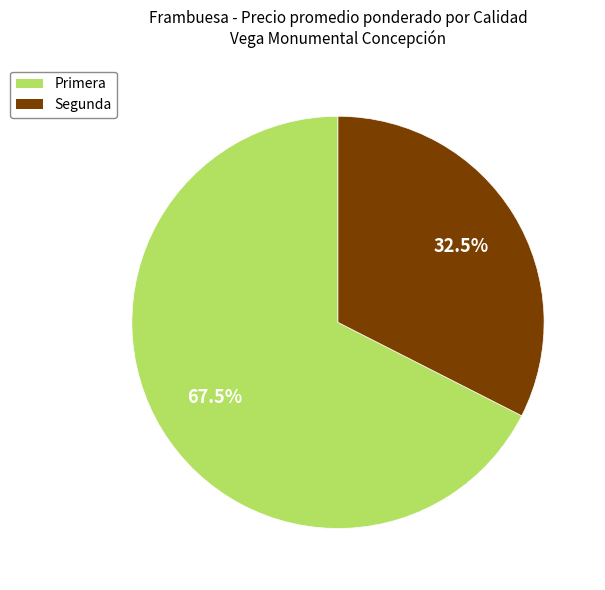

What portion of the pie excludes Primera?

32.5%